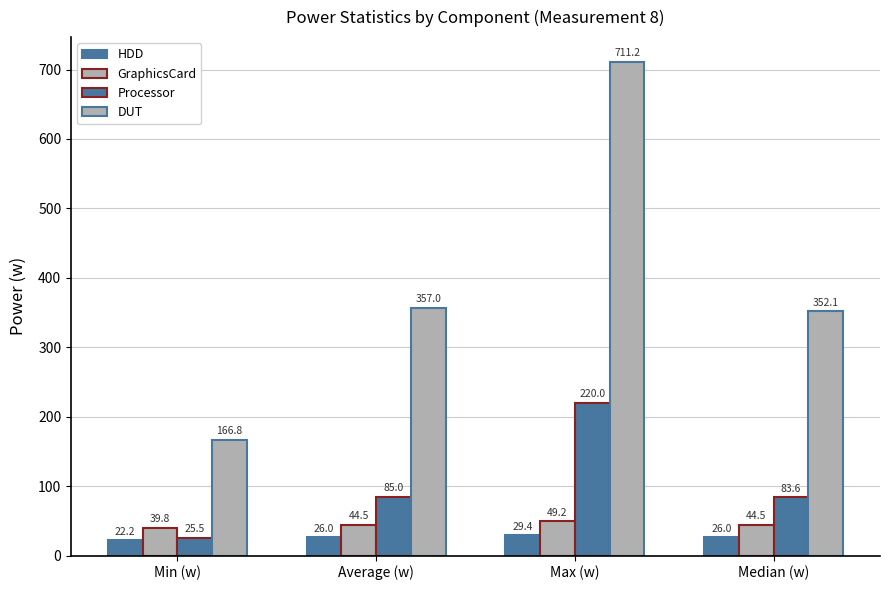

What position from the right is Average (w)?

3